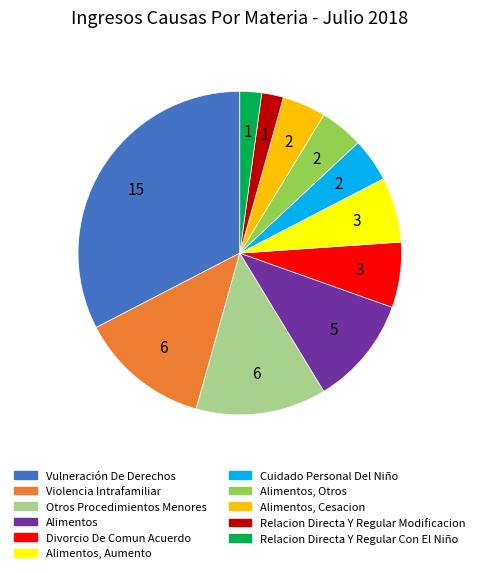

What is the largest slice in the pie chart?

Vulneración De Derechos